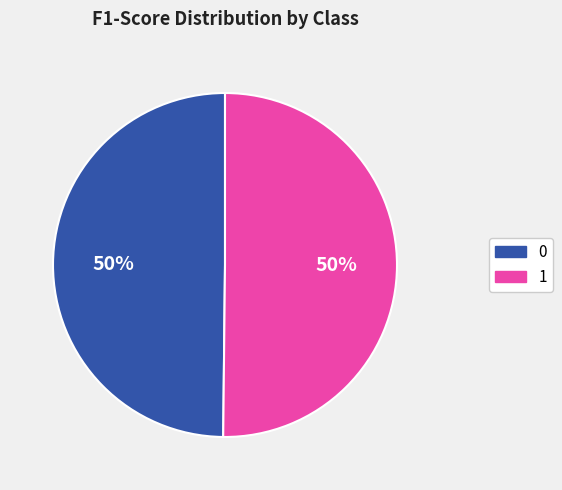

True or false: 1 accounts for 50% of the total.

True